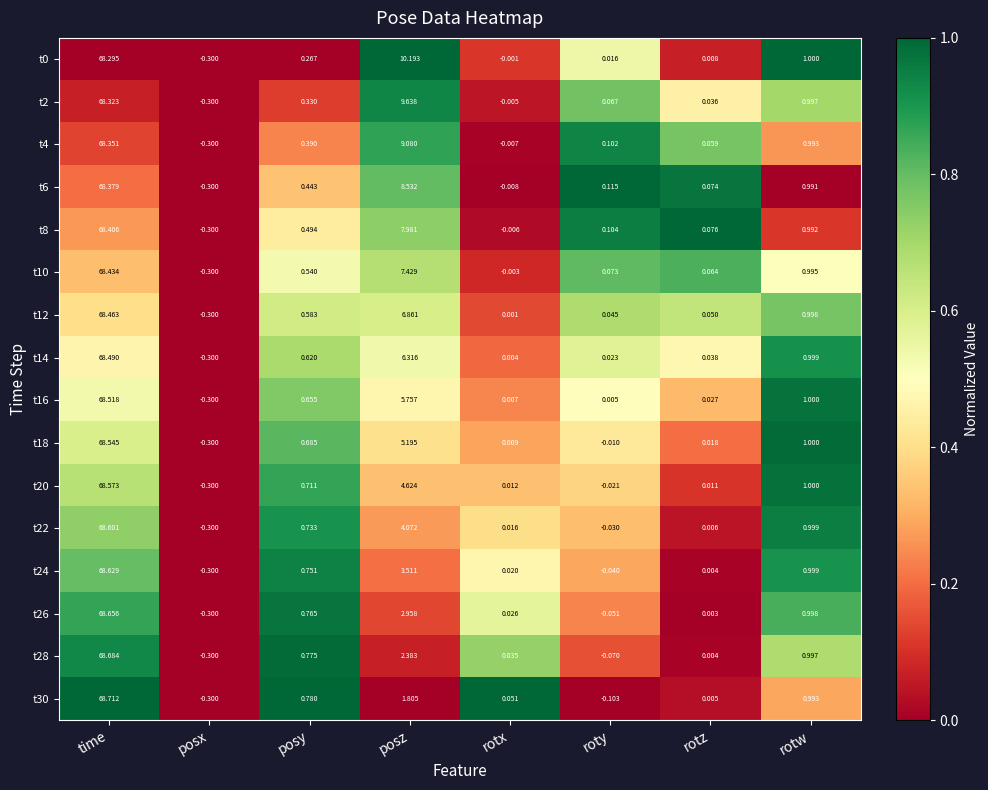

At which label is t16 closest to 34?

posz